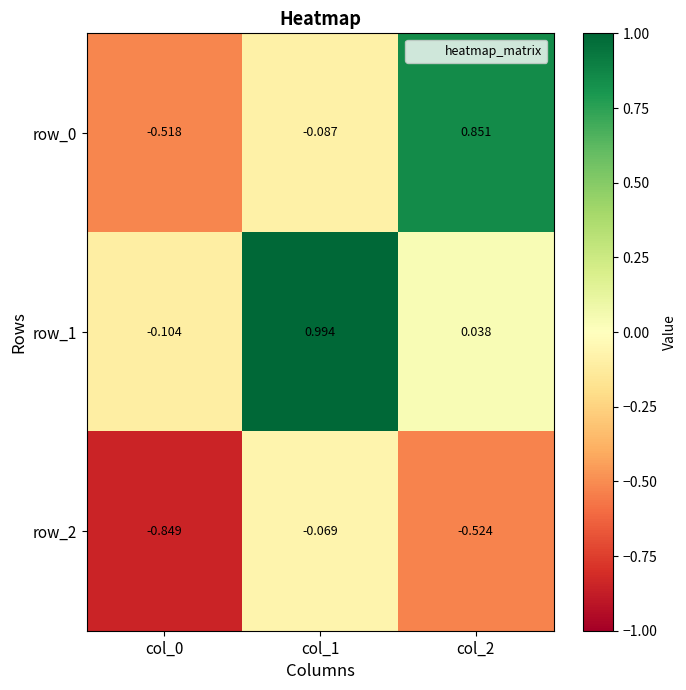

How many negative values does the row_0 series have?

2